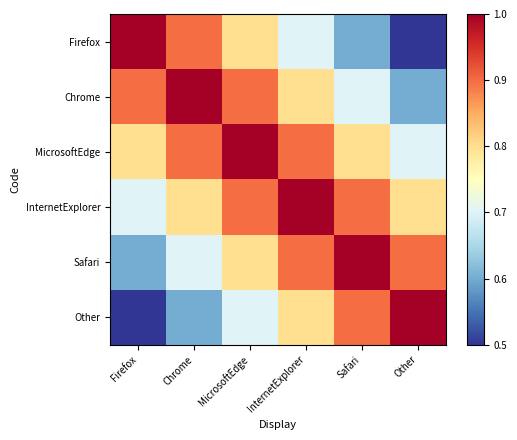

List the series in order of their peak value, highest first.

Firefox, Chrome, MicrosoftEdge, InternetExplorer, Safari, Other